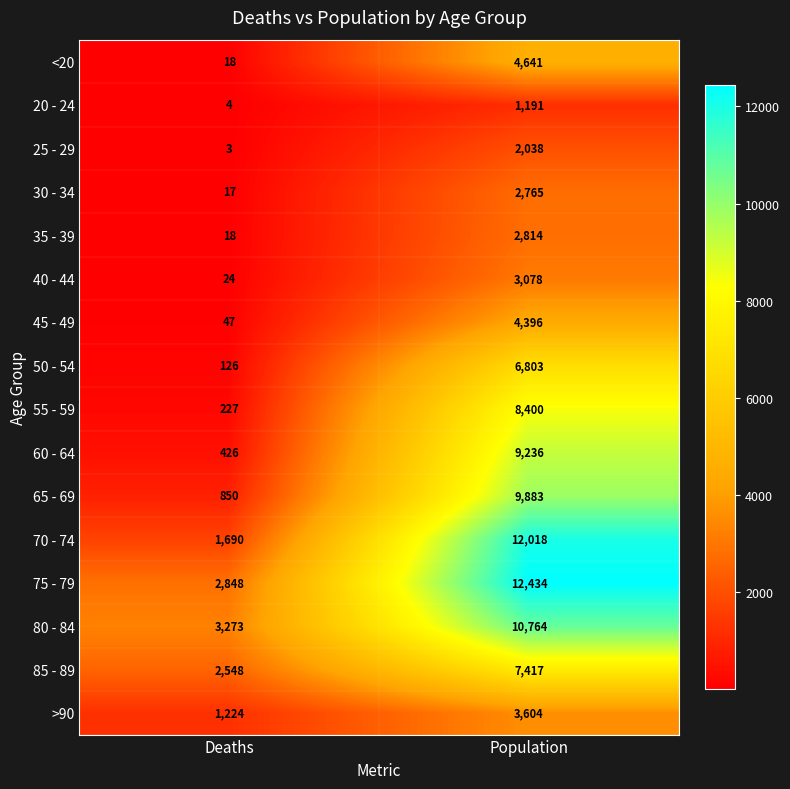

What is the sum of the 60 - 64 values at Deaths and Population?

9662